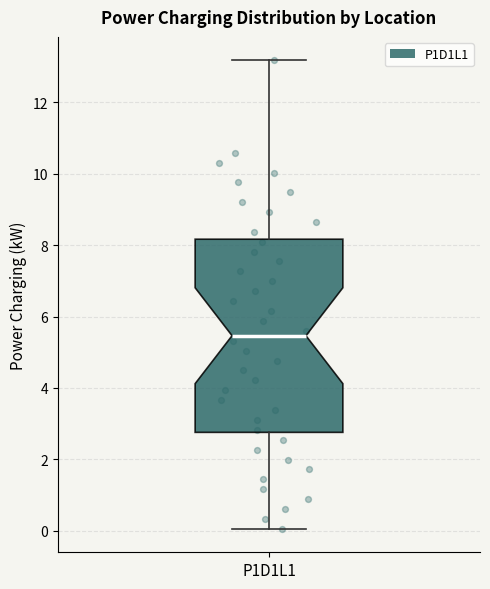

Transcribe this box plot: give where the median line is, the range the box spans, and where the two whiskers end, as read against the y-axis. The values are not printed on the chart, so give them approximately, as read against the axis.

median 5.4, box 2.8 to 8.2, whiskers 0.0 to 13.2